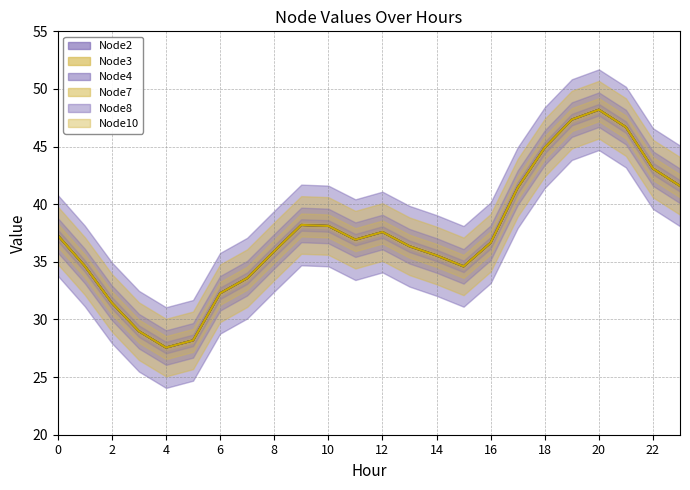

Is it true that Node3_line equals 51.7 at 12?

False